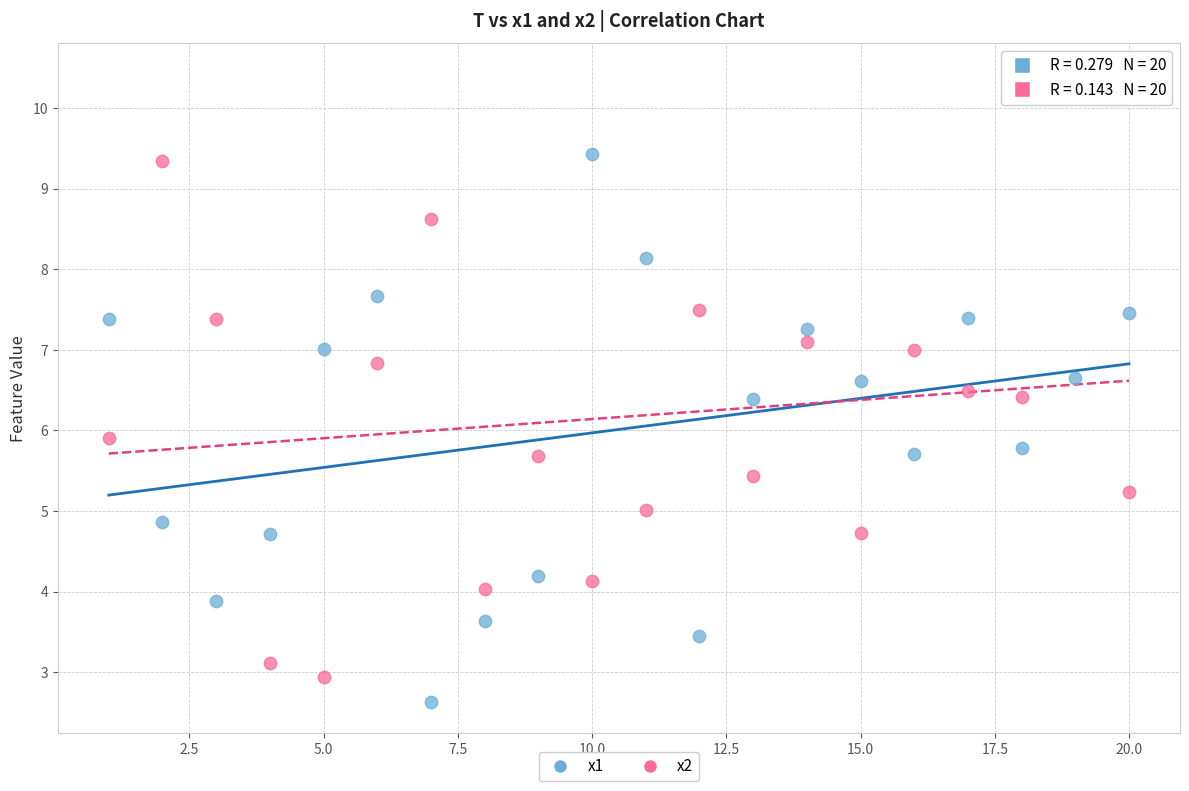

Across all series, what Y value is closest to 6?

5.9